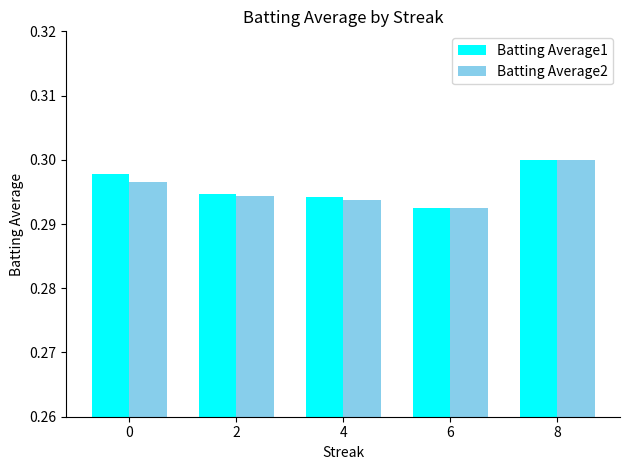

Are the bars horizontal?

No